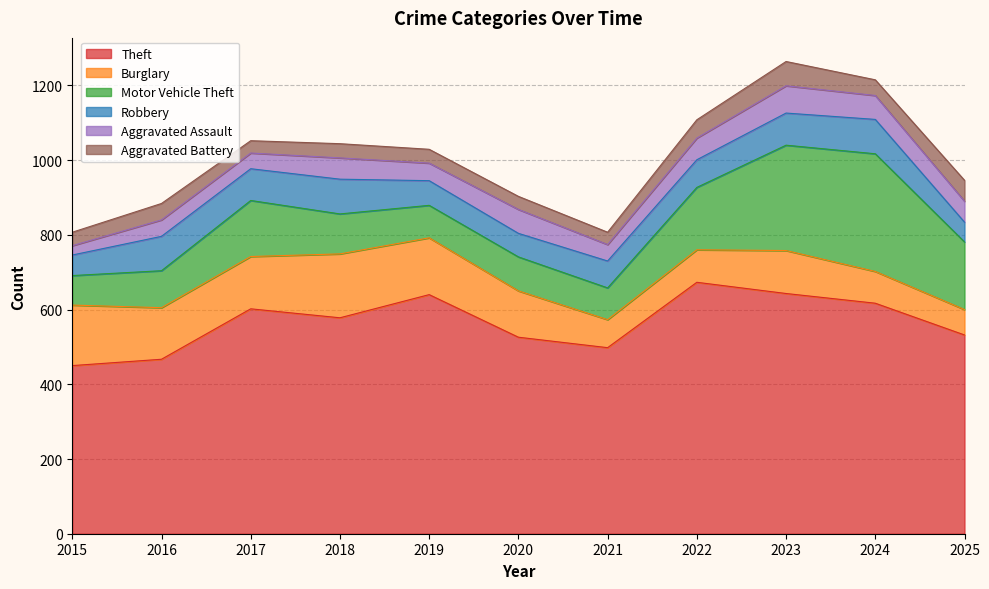

What is the maximum value shown in the chart?

673